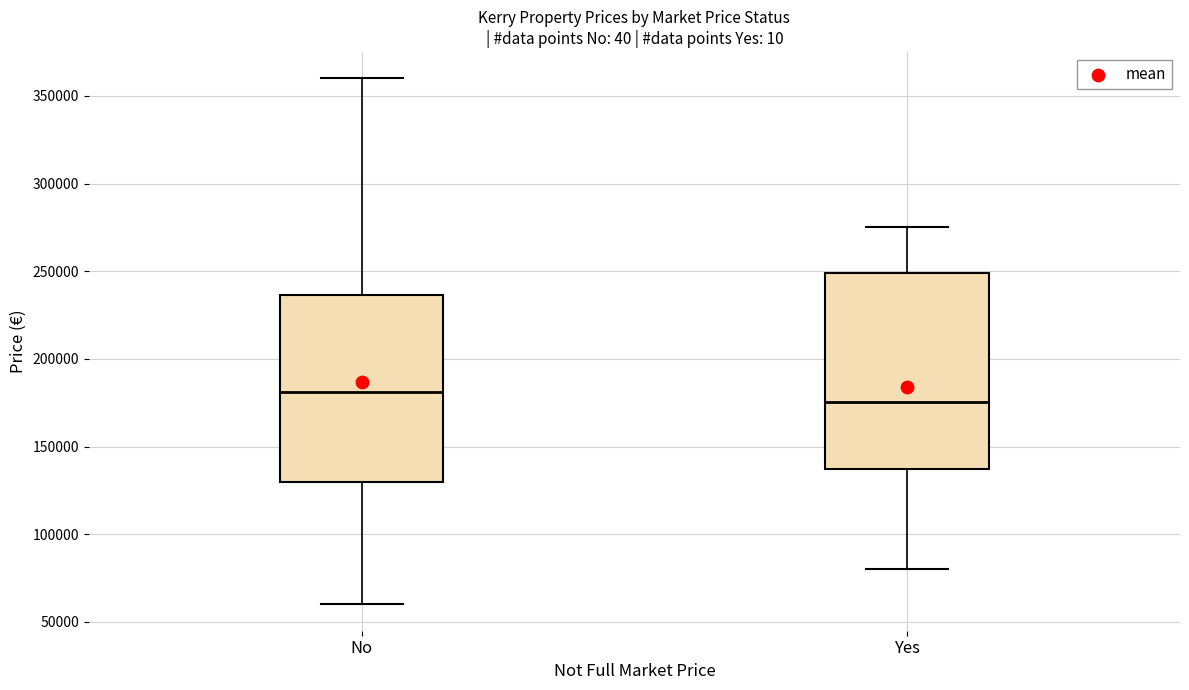

Where does the upper whisker of the box for No end on the y-axis? The values are not printed on the chart, so give them approximately, as read against the axis.

360000